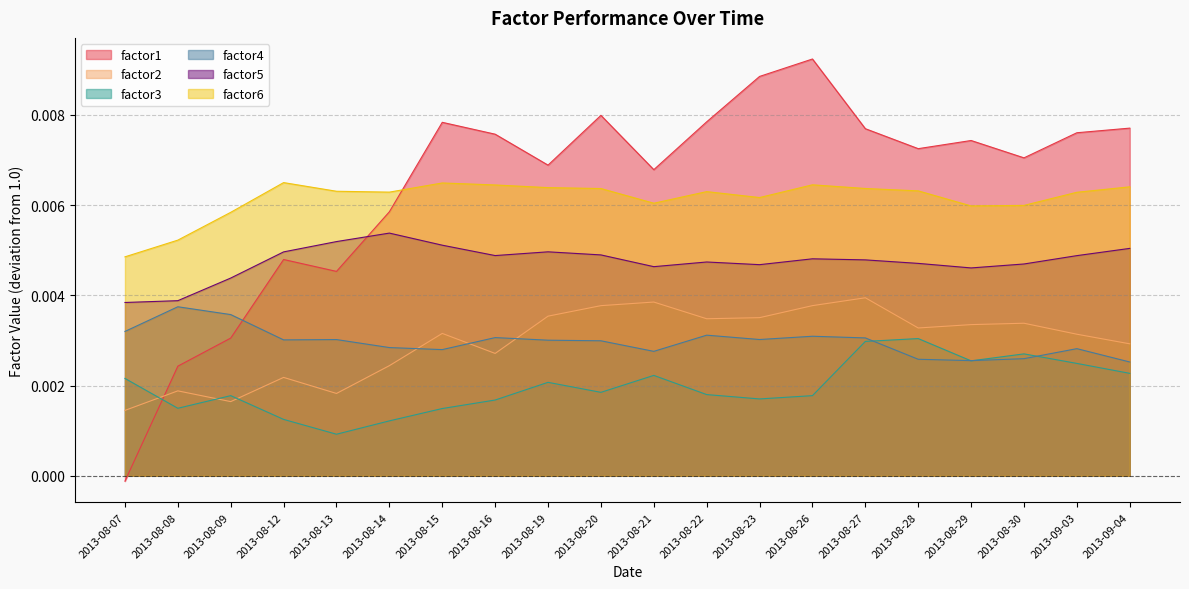

How many distinct data groups are displayed?

6